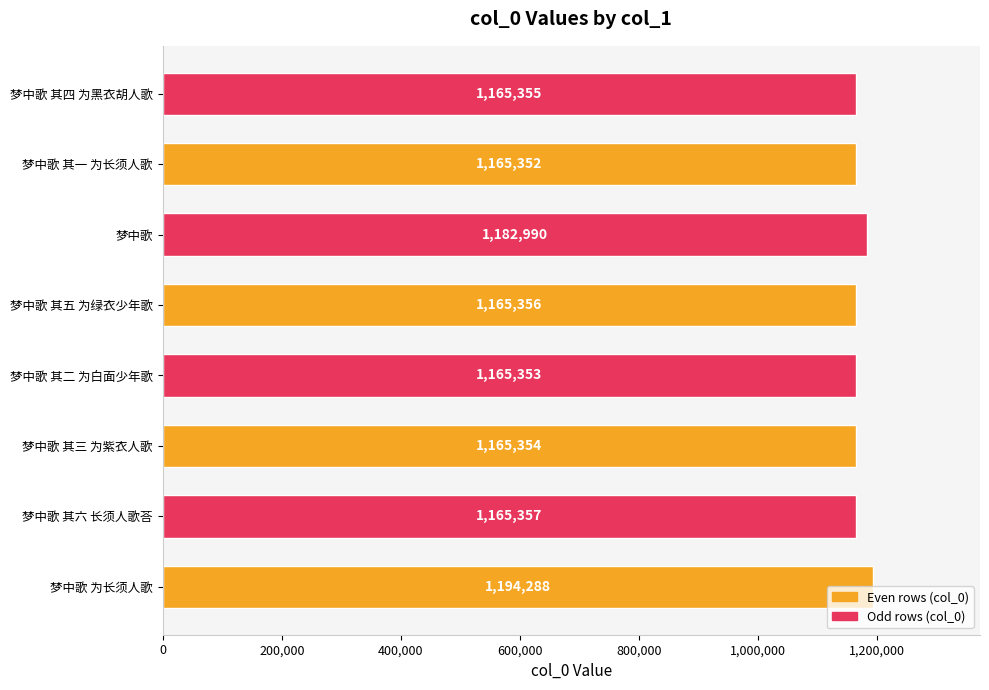

Are the bars horizontal?

Yes